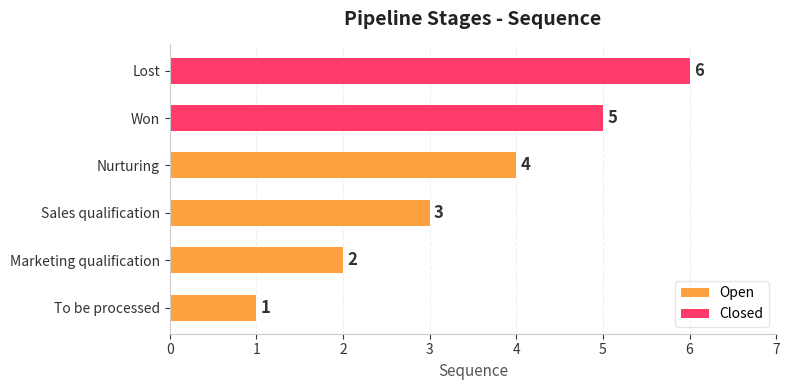

Which has a higher value, Won or Nurturing?

Won